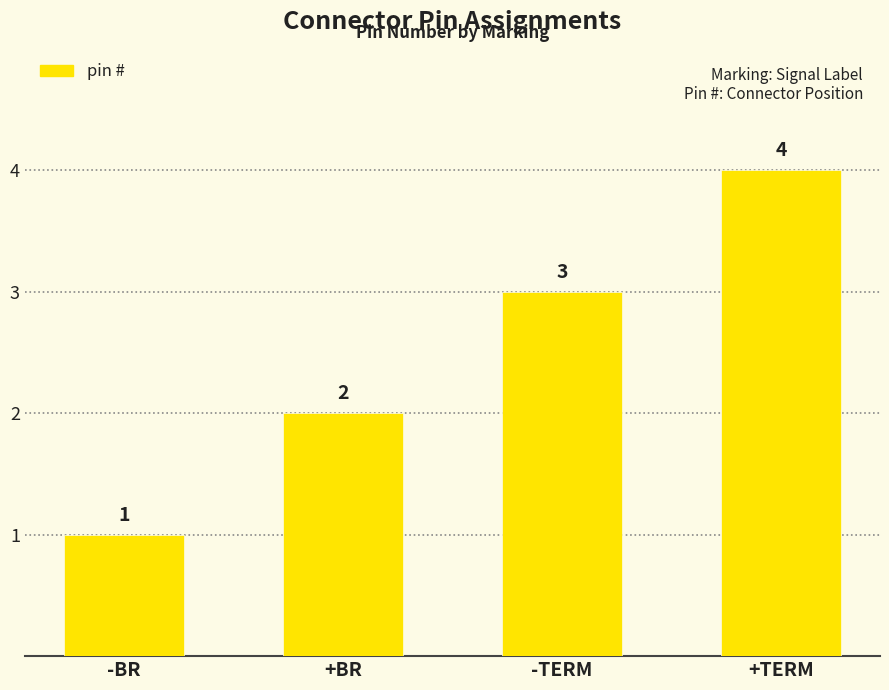

What is the greatest value displayed?

4